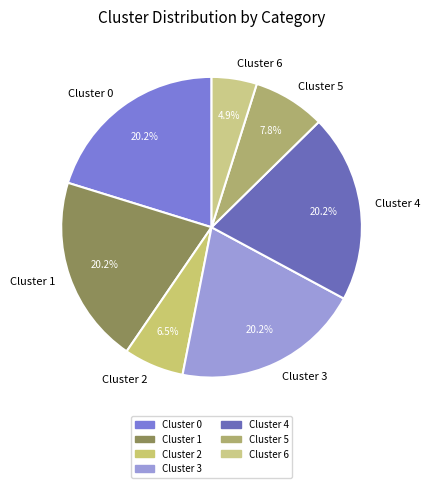

Approximately how many times larger is the value at Cluster 4 compared to Cluster 3?

1.0